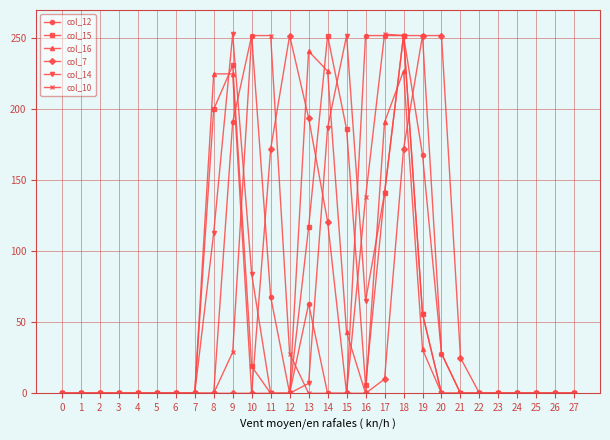

At which label does col_16 reach its peak?

13